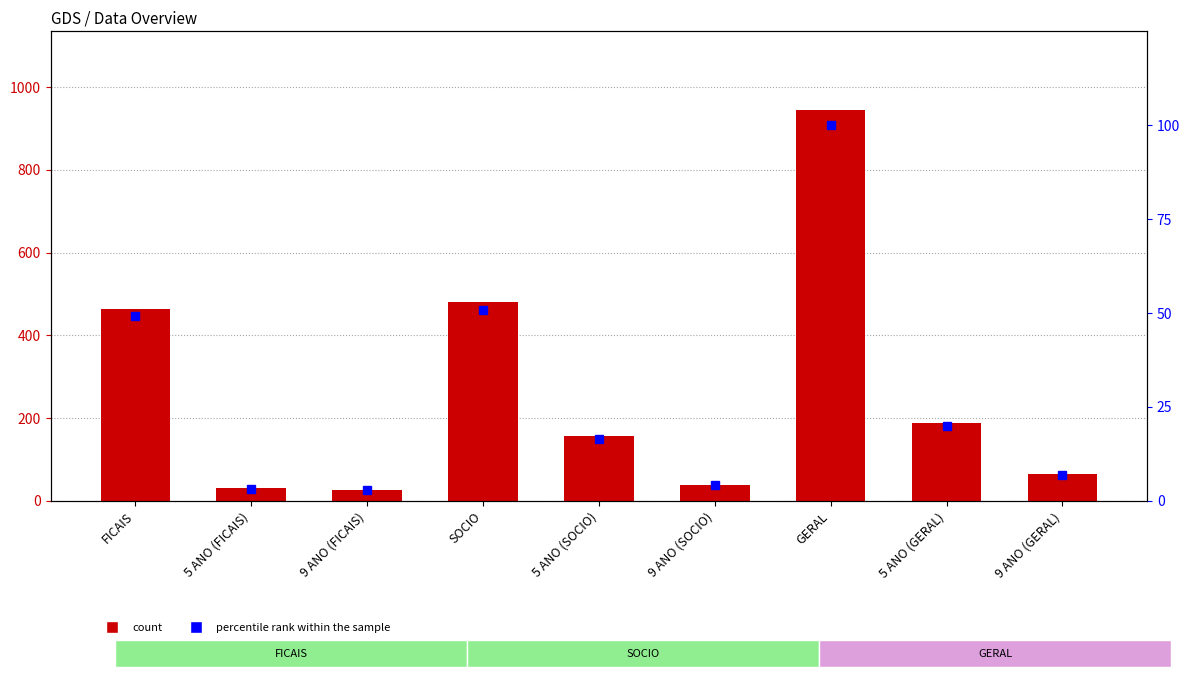

At 5 ANO (GERAL), list the series in order from largest to smallest.

count, percentile rank within the sample